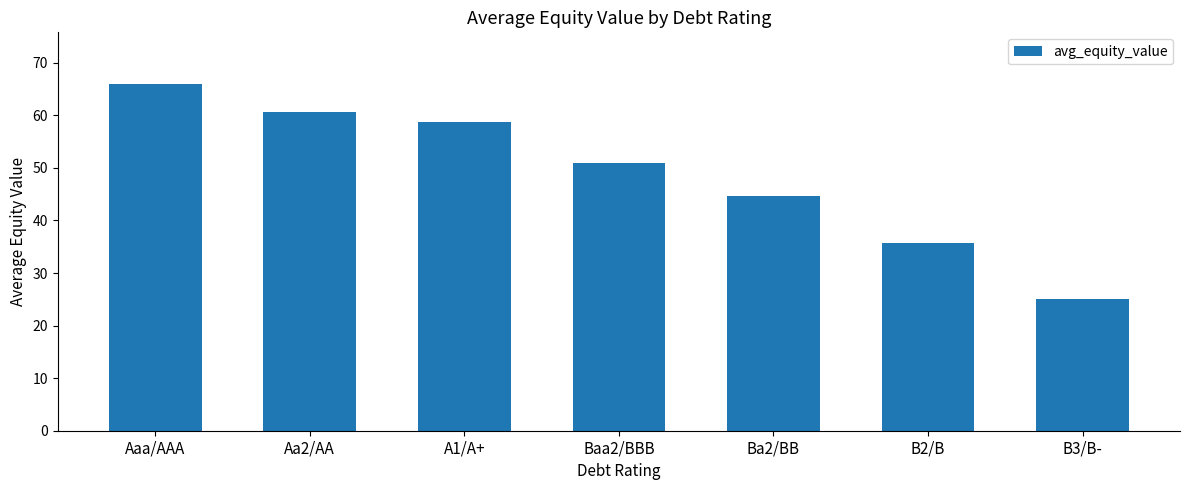

Approximately how many times larger is the value at Baa2/BBB compared to Aa2/AA?

0.8